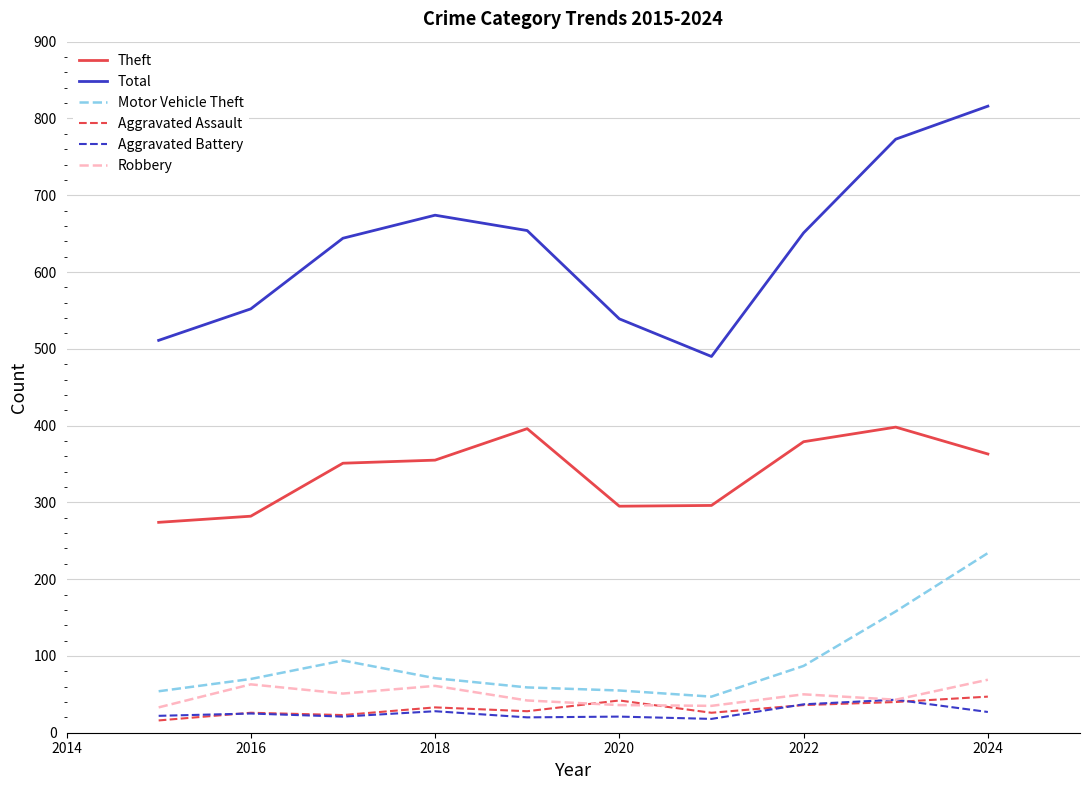

True or false: Theft and Robbery intersect in this chart.

False